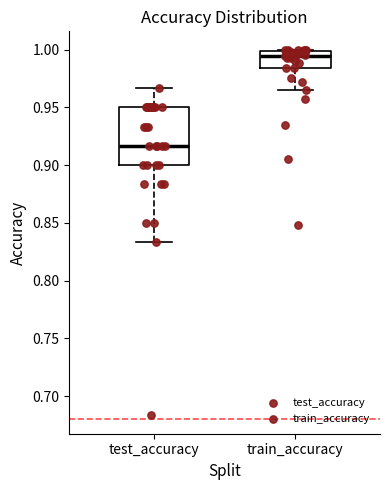

Which box has the highest median line?

train_accuracy